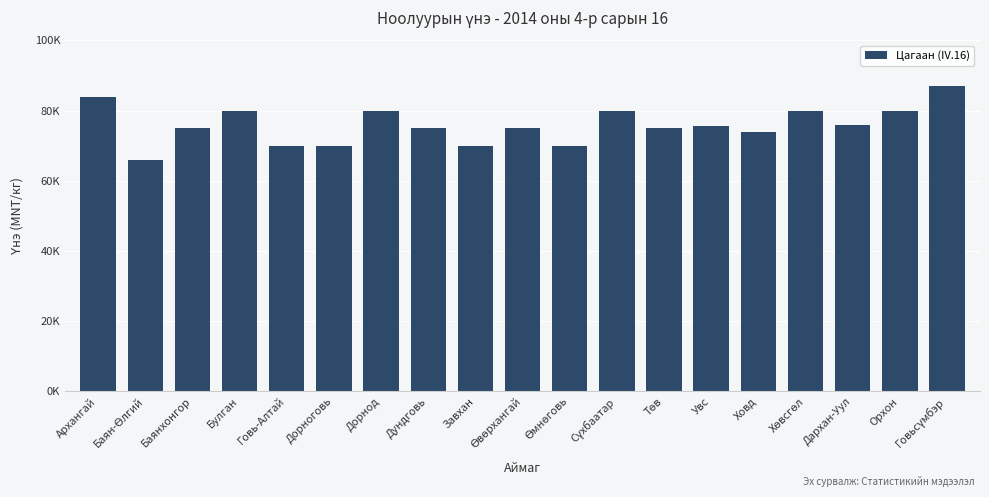

Are the bars horizontal?

No